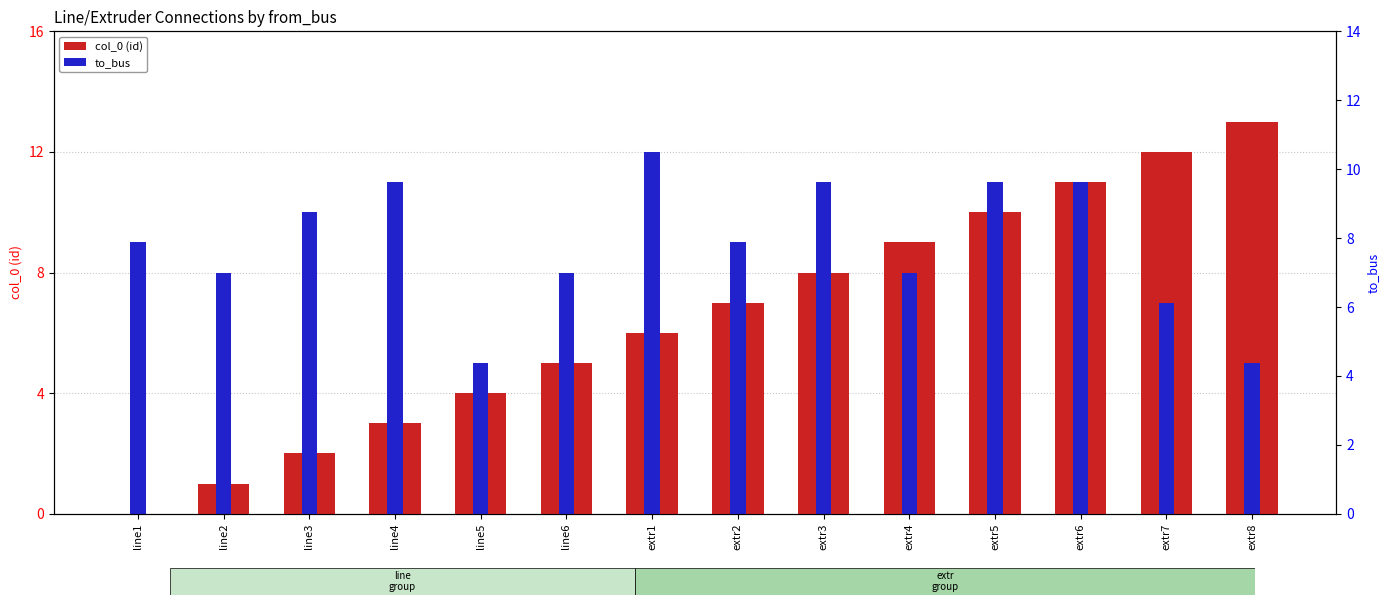

How many positive values does the col_0 (id) series have?

13